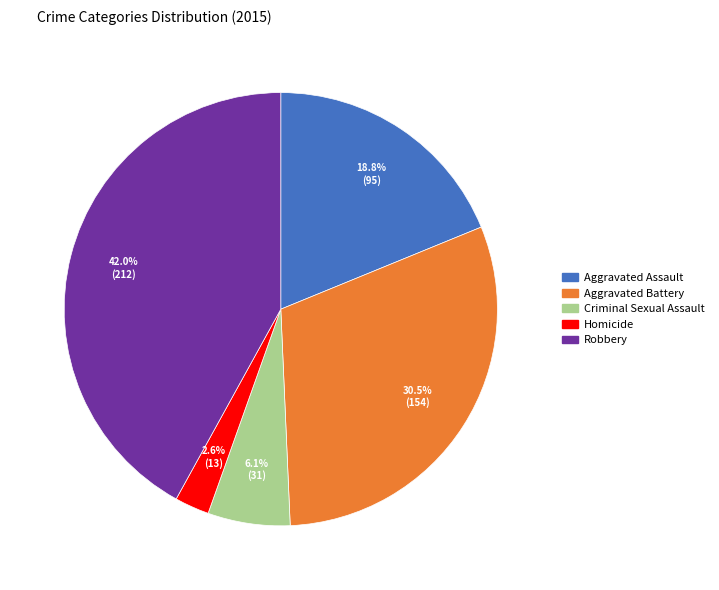

How many segments does this pie chart have?

5